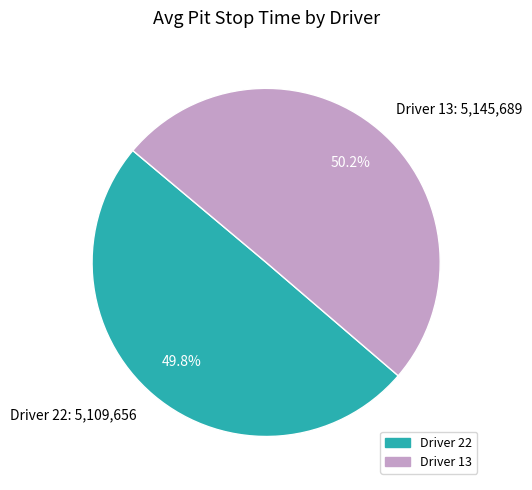

How many segments does this pie chart have?

2